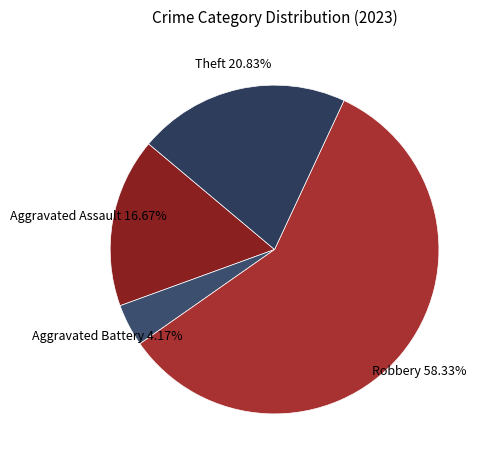

How many slices are in this pie chart?

4